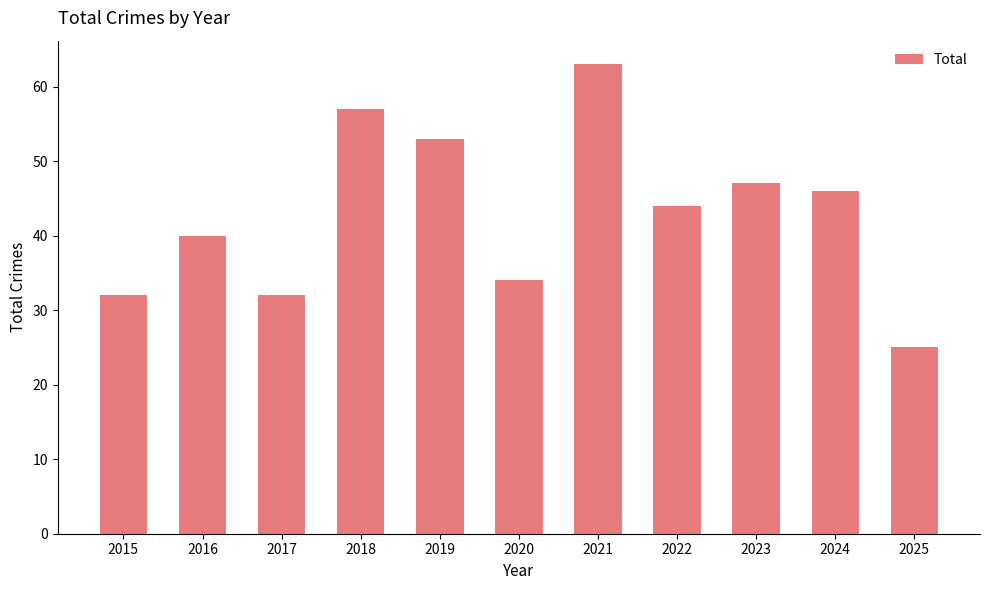

What is the greatest value displayed?

63